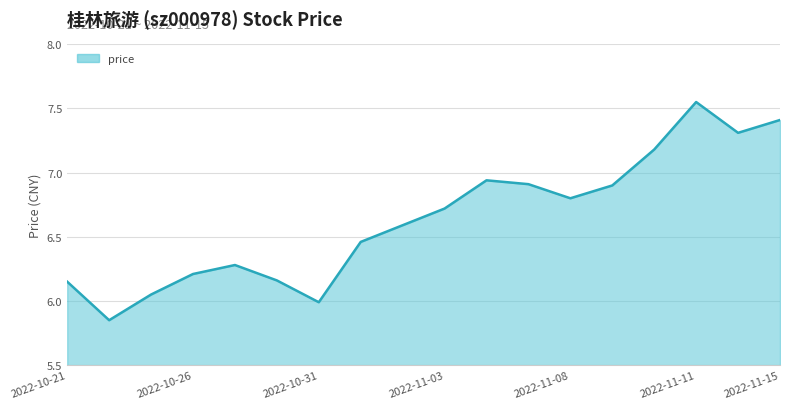

Count the number of data series in this chart.

1